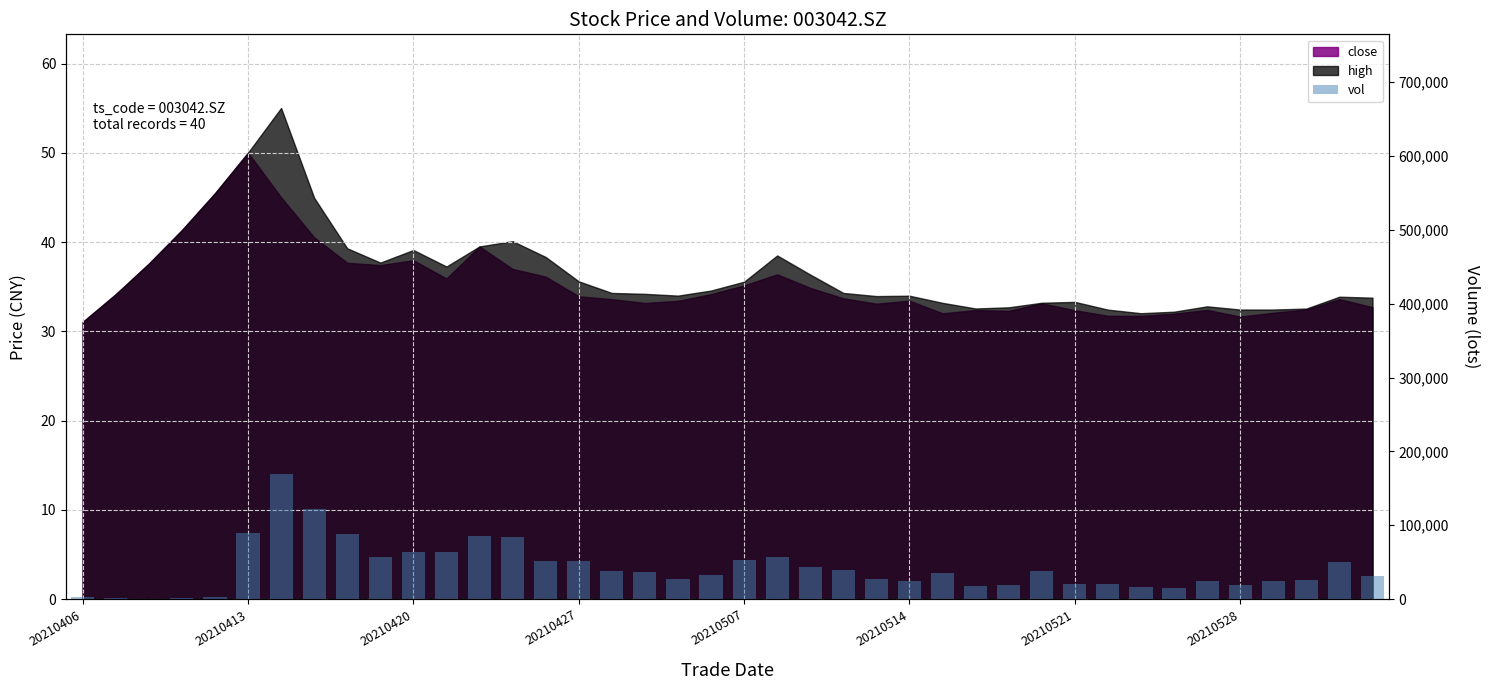

Reading left to right, extract all data points from this chart.

2350.9	1315.5	393.4	1097.4	2418.7	89088.2	169959.8	121760.0	87764.5	57093.9	64121.4	63441.3	85110.0	83527.2	51143.0	51676.3	38187.0	36469.2	27107.4	32648.1	53184.9	56991.0	42846.6	39118.2	27784.8	24278.2	35839.4	17457.8	18931.4	38110.3	21104.0	20122.6	16234.0	15221.9	24500.6	19699.1	24883.0	25889.3	49748.2	31090.2